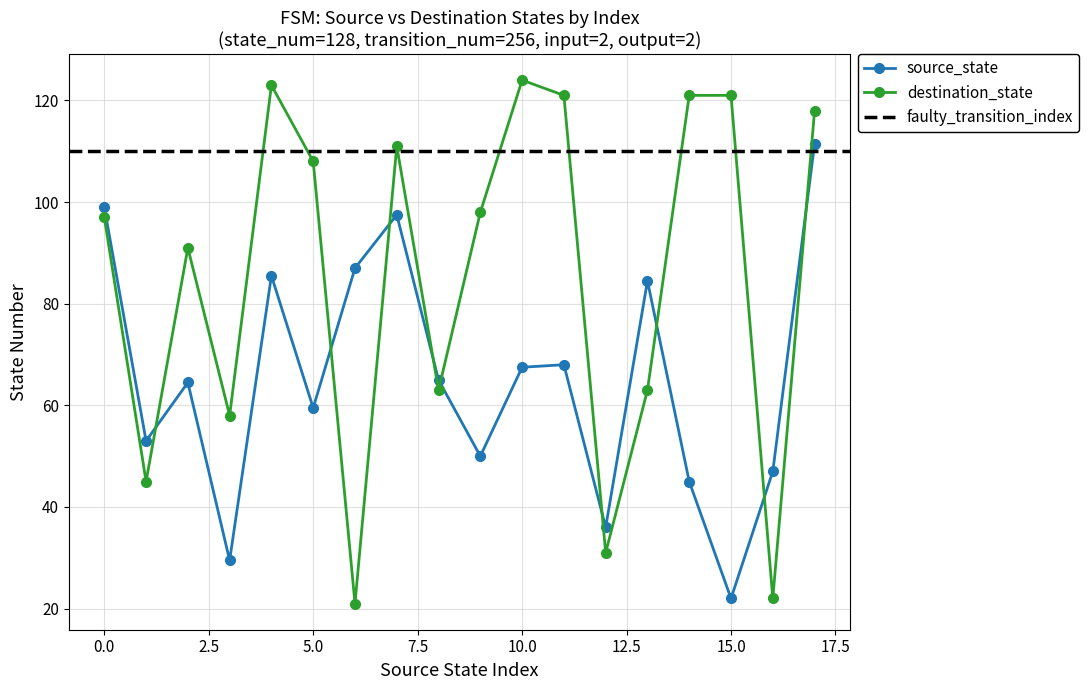

At which category does destination_state reach its first local valley?

1